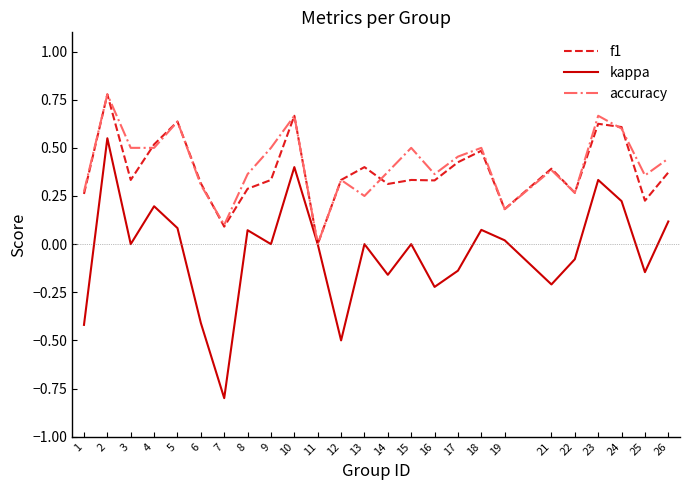

At which label does kappa first exceed 0?

2